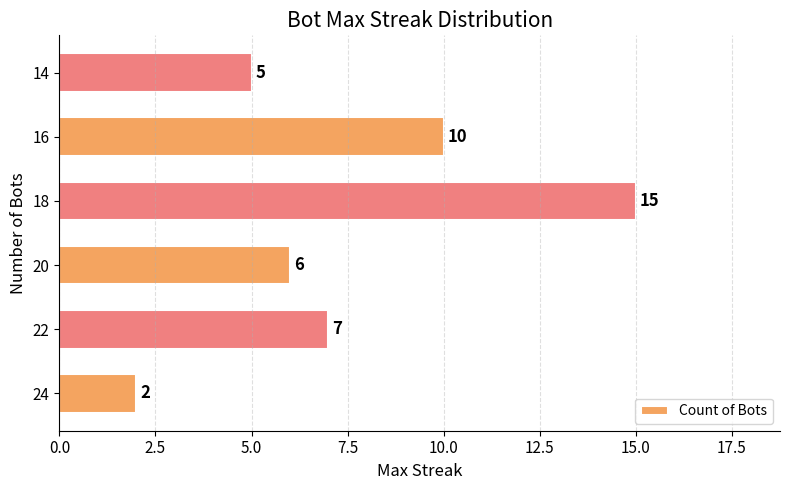

Where is the data nearest to the value 8?

22